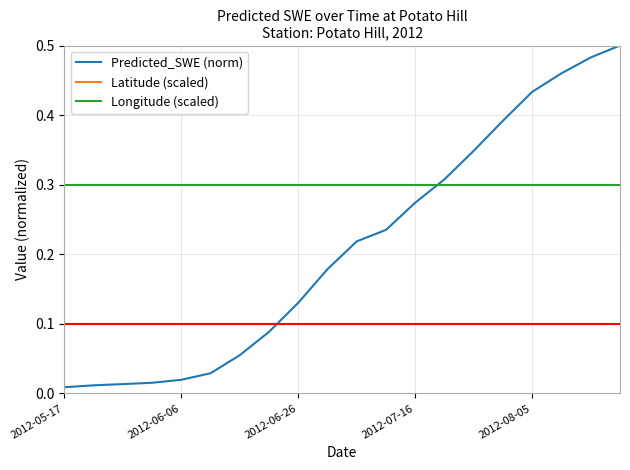

Reading right to left, what are all the values shown in this chart?

Predicted_SWE (norm): 0.5	0.5	0.5	0.4	0.4	0.3	0.3	0.3	0.2	0.2	0.2	0.1	0.1	0.1	0.0	0.0	0.0	0.0	0.0	0.0
Latitude (scaled): 0.6	0.6	0.6	0.6	0.6	0.6	0.6	0.6	0.6	0.6	0.6	0.6	0.6	0.6	0.6	0.6	0.6	0.6	0.6	0.6
Longitude (scaled): 0.3	0.3	0.3	0.3	0.3	0.3	0.3	0.3	0.3	0.3	0.3	0.3	0.3	0.3	0.3	0.3	0.3	0.3	0.3	0.3